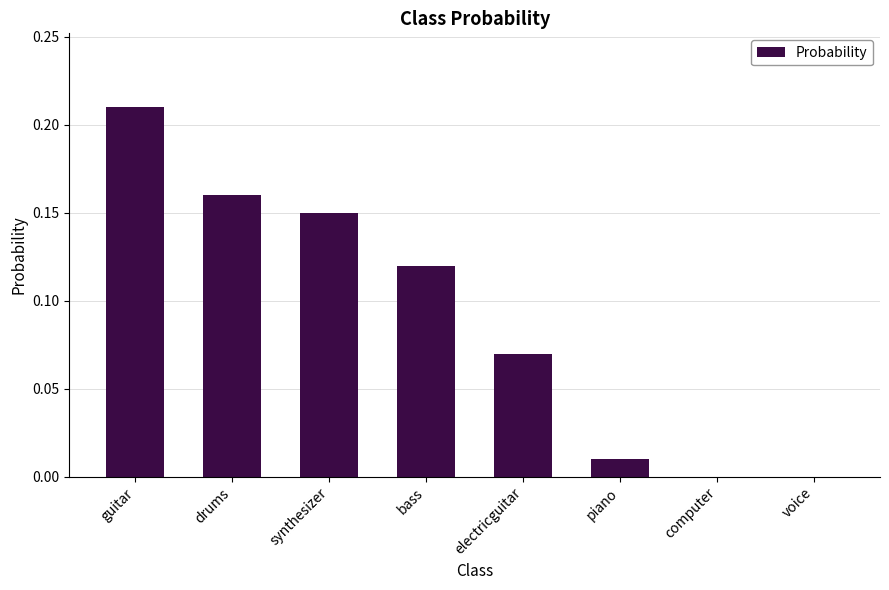

Which label corresponds to the largest value in the chart?

guitar